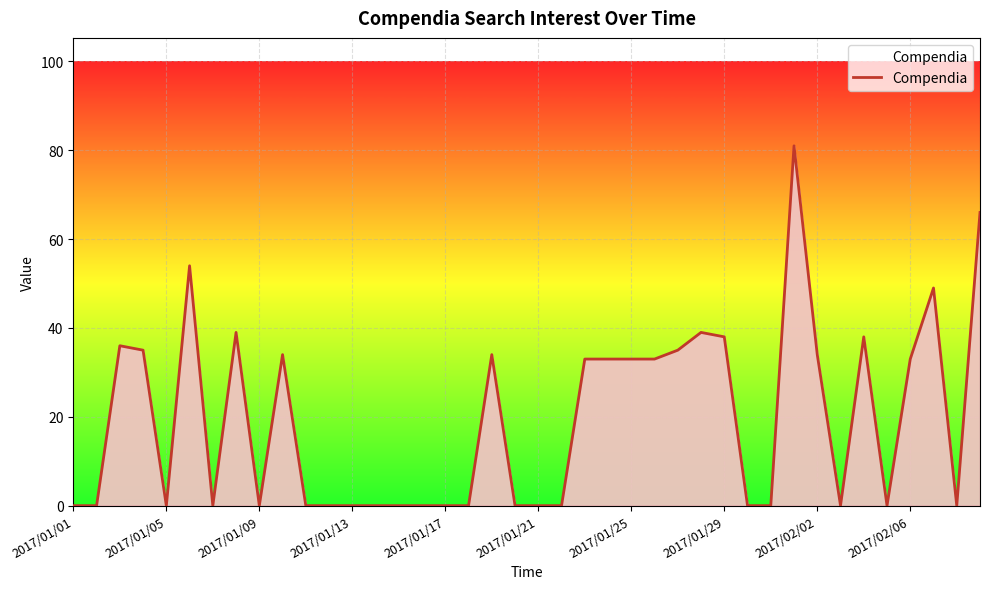

True or false: there are more than 0 points higher than both neighbors.

True